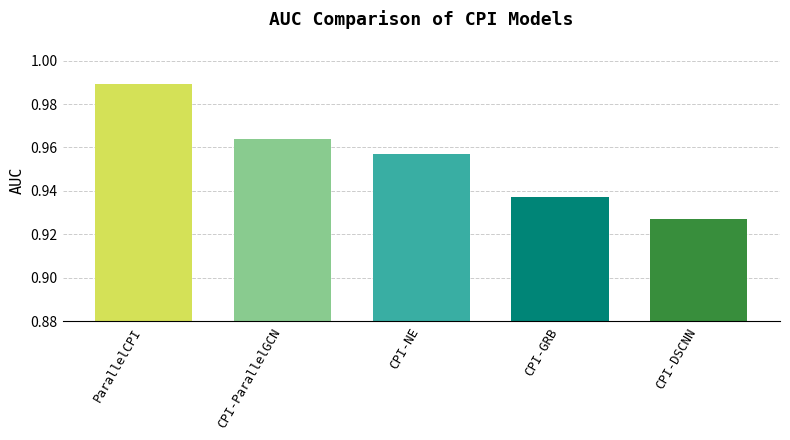

The chart shows a value of 0.4 at CPI-DSCNN. True or false?

False